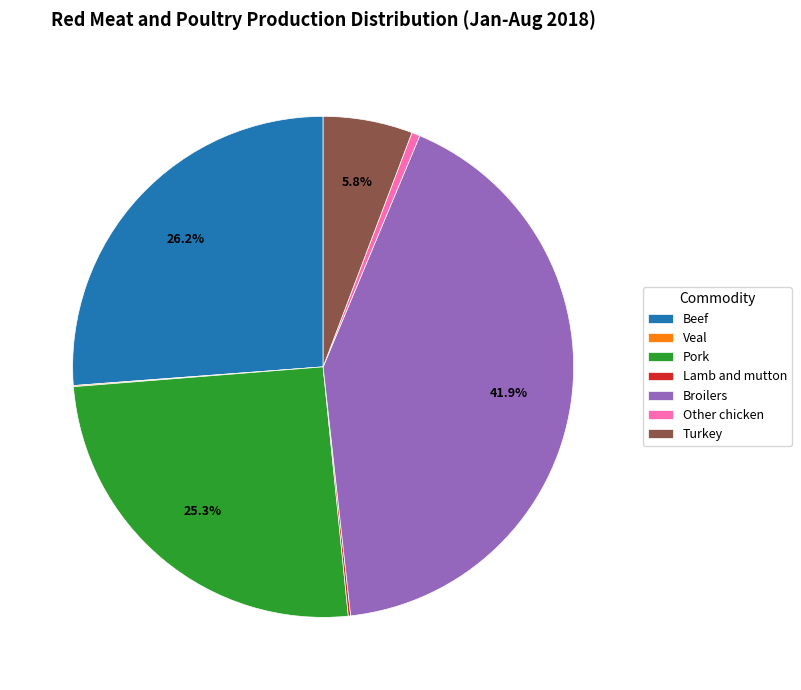

Does any single category account for the majority?

No